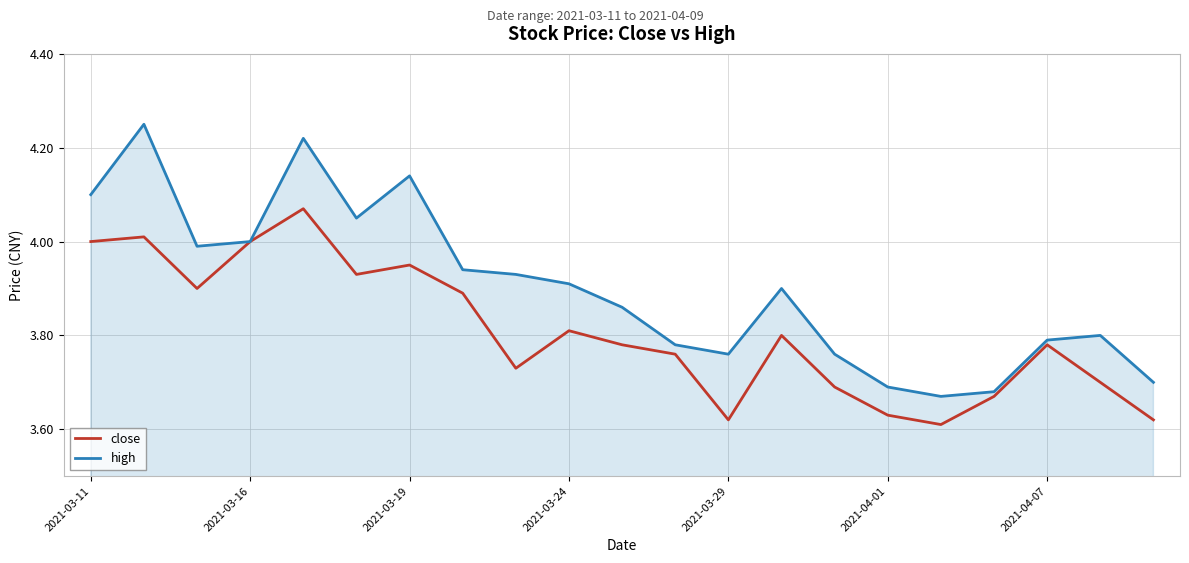

Which series has the largest total across all categories?

high